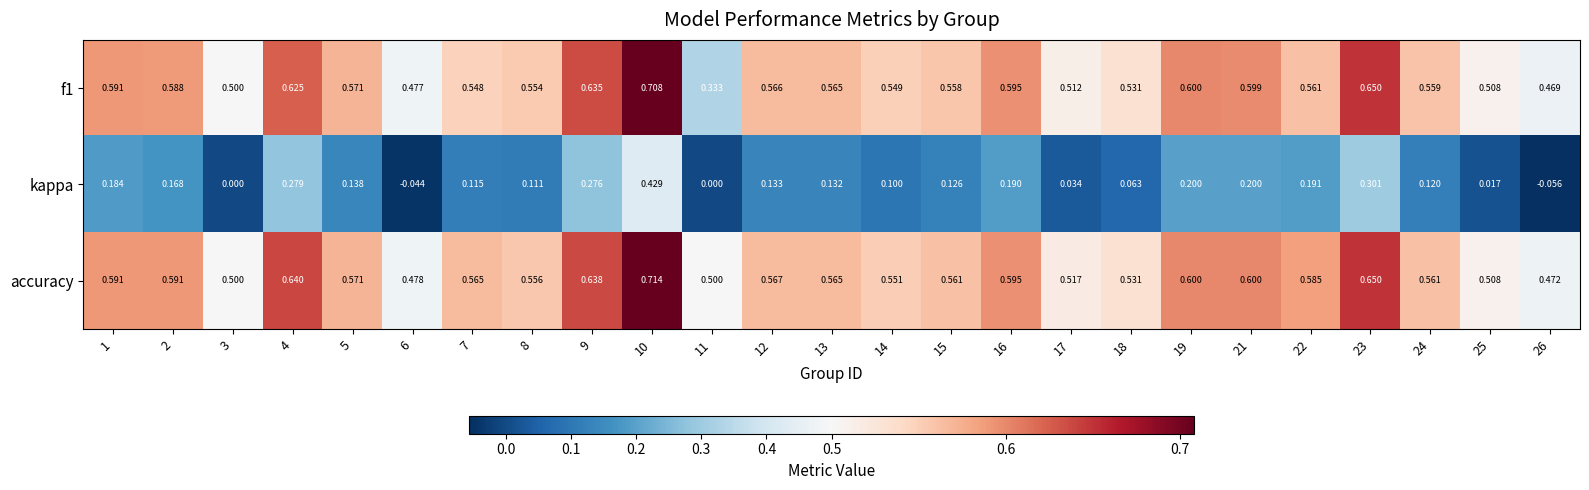

At which category does the chart reach its peak across all series?

10